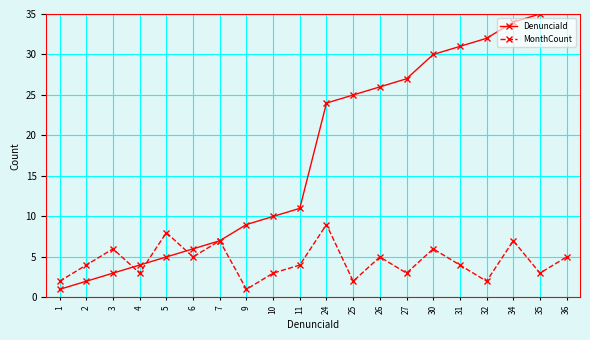

How many series are shown in this chart?

2